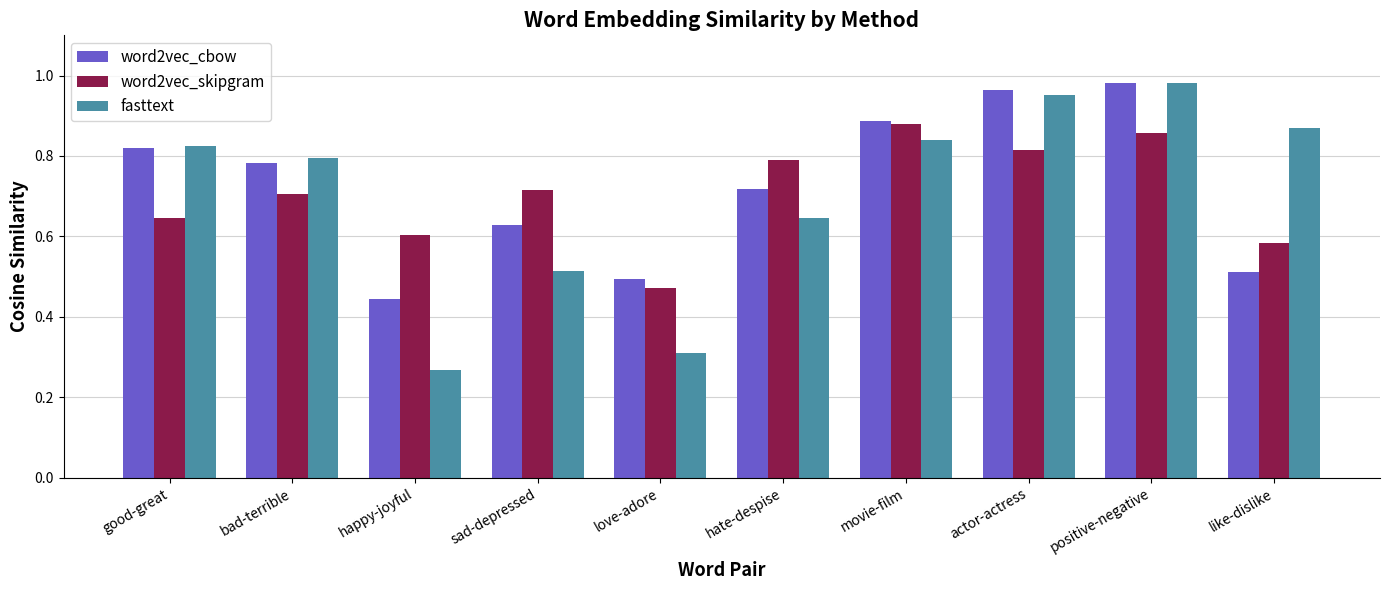

True or false: word2vec_skipgram has a value of 0.5 at love-adore.

True